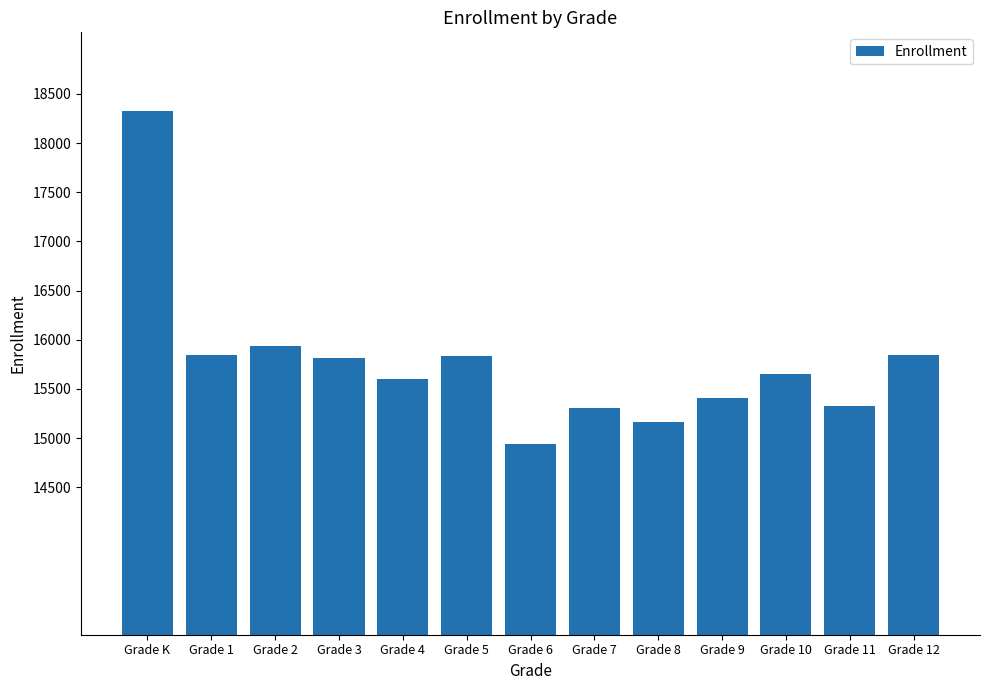

What is the value of the 5th bar from the left?

15597